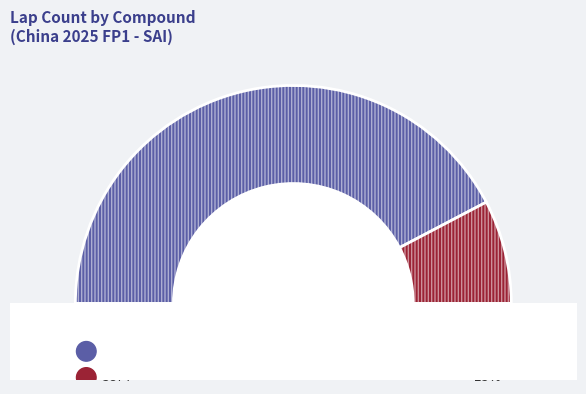

To the nearest percent, what is the difference between the largest and smallest slice percentages?

69%